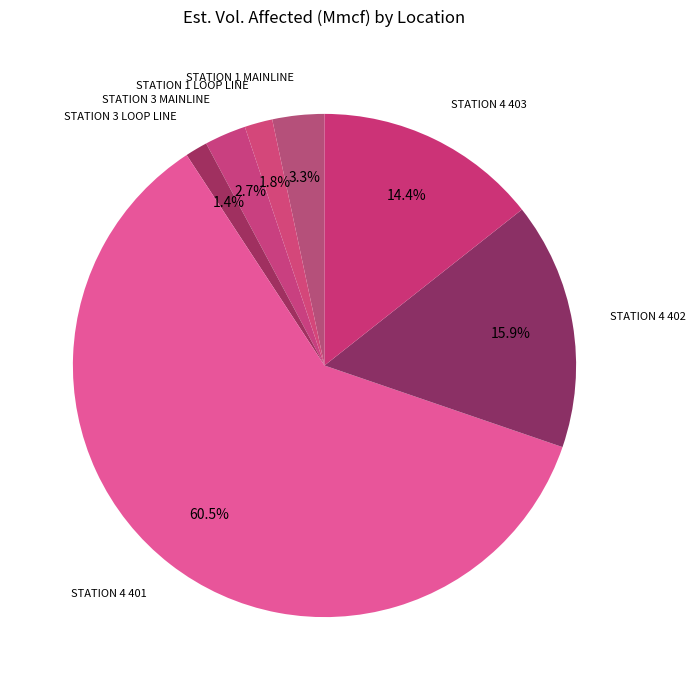

To the nearest percent, what percentage of the pie is STATION 3 MAINLINE?

3%